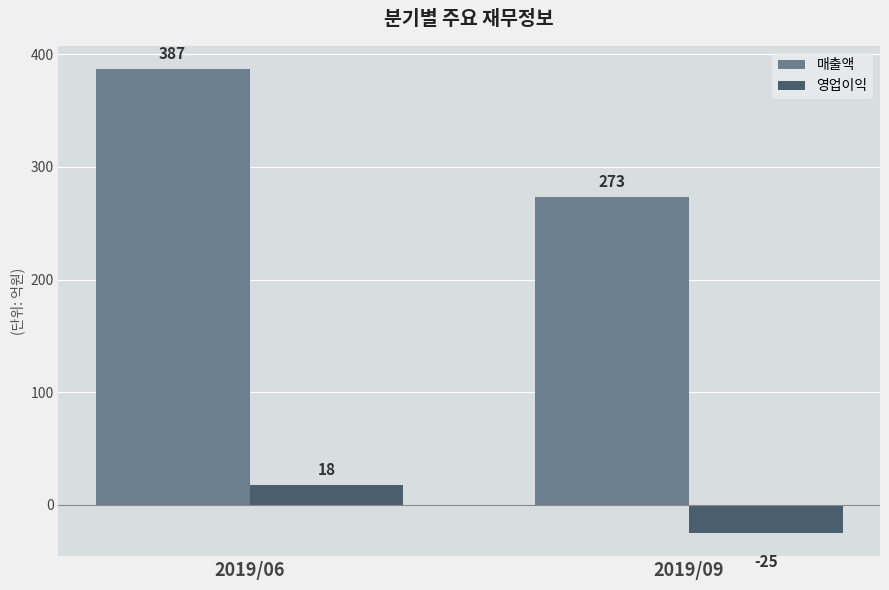

What is the lowest value of the 영업이익 series?

-25